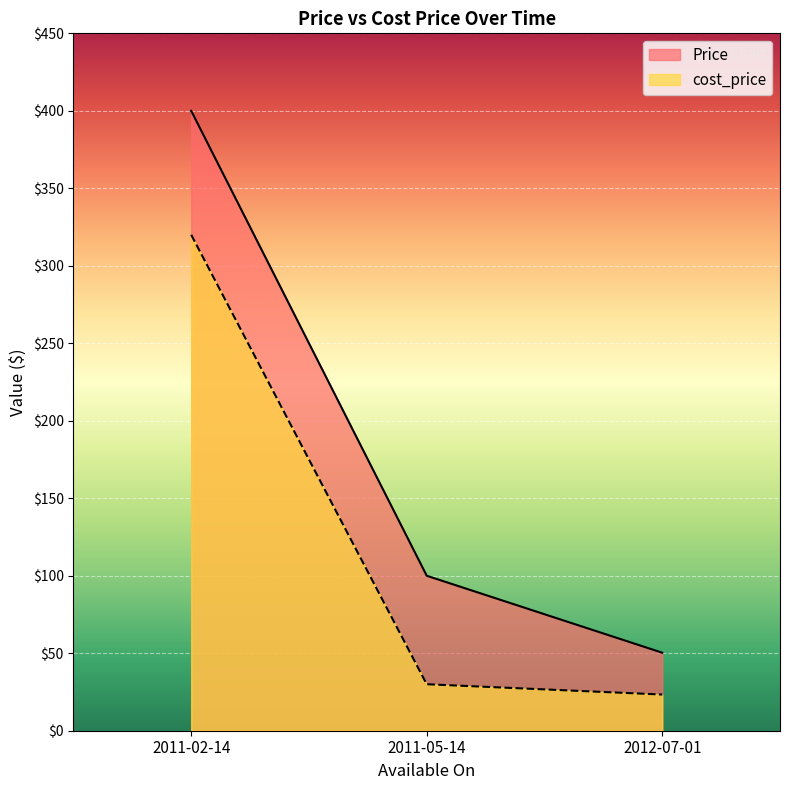

What is the total value across all series at 2011-05-14?

130.0